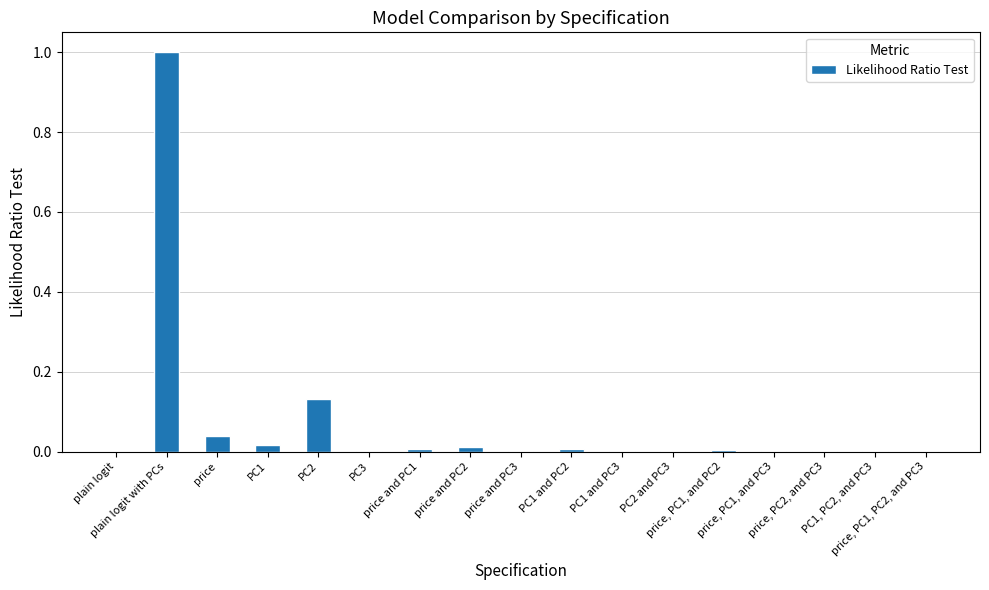

Are the bars grouped side by side (vs. stacked)?

No